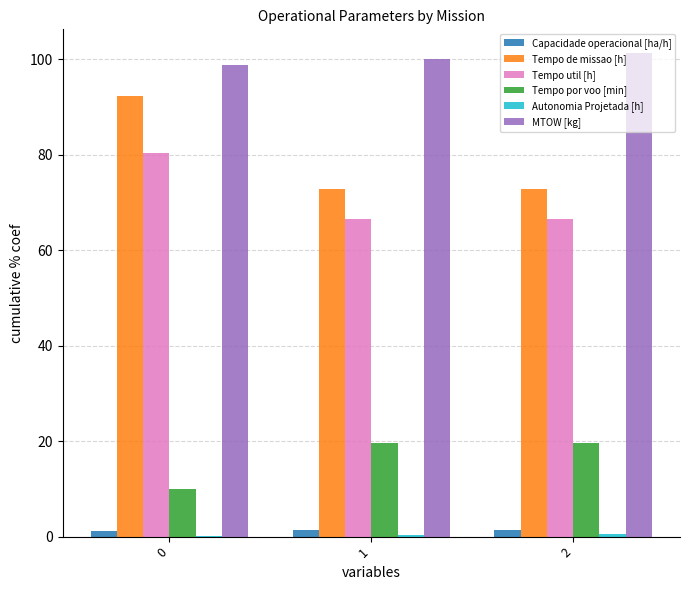

Between 0 and 1, which series saw the biggest shift?

Tempo de missao [h]